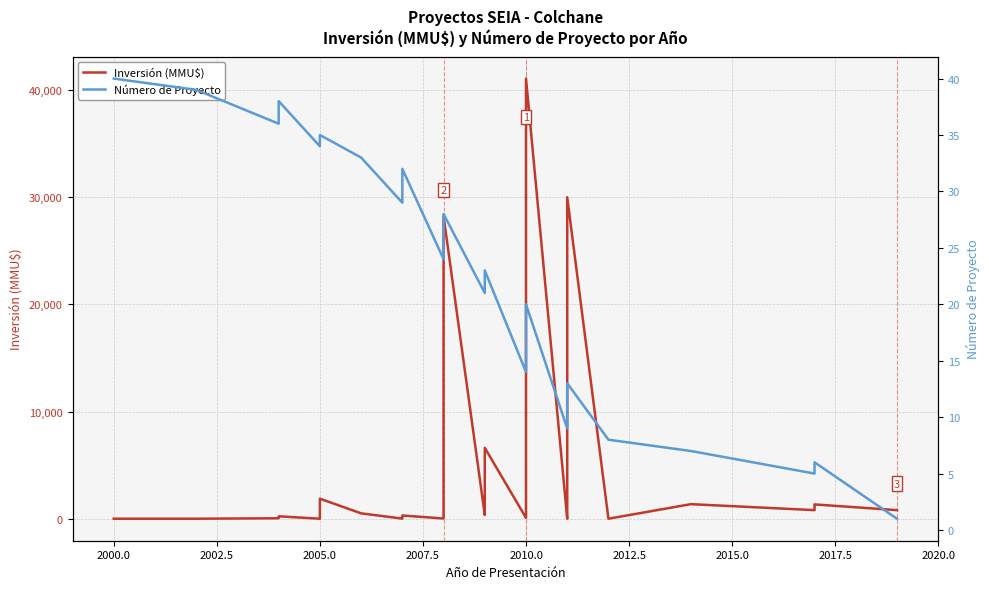

In Inversión (MMU$), how many points are higher than both neighbors (excluding endpoints)?

9